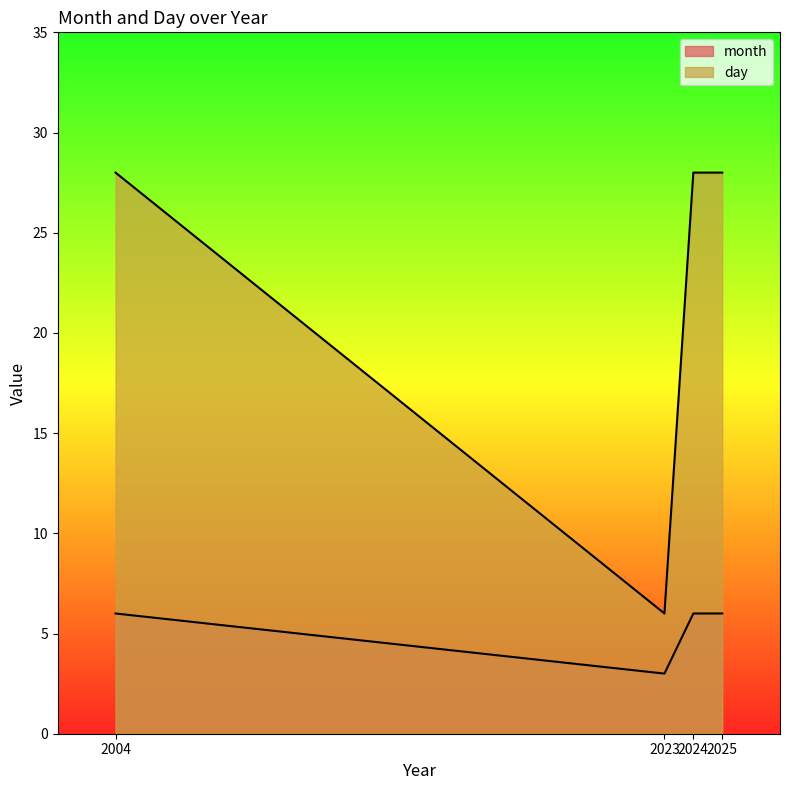

Reading right to left, list all the values displayed in this chart.

month: 2025=6	2024=6	2023=3	2004=6
day: 2025=28	2024=28	2023=6	2004=28